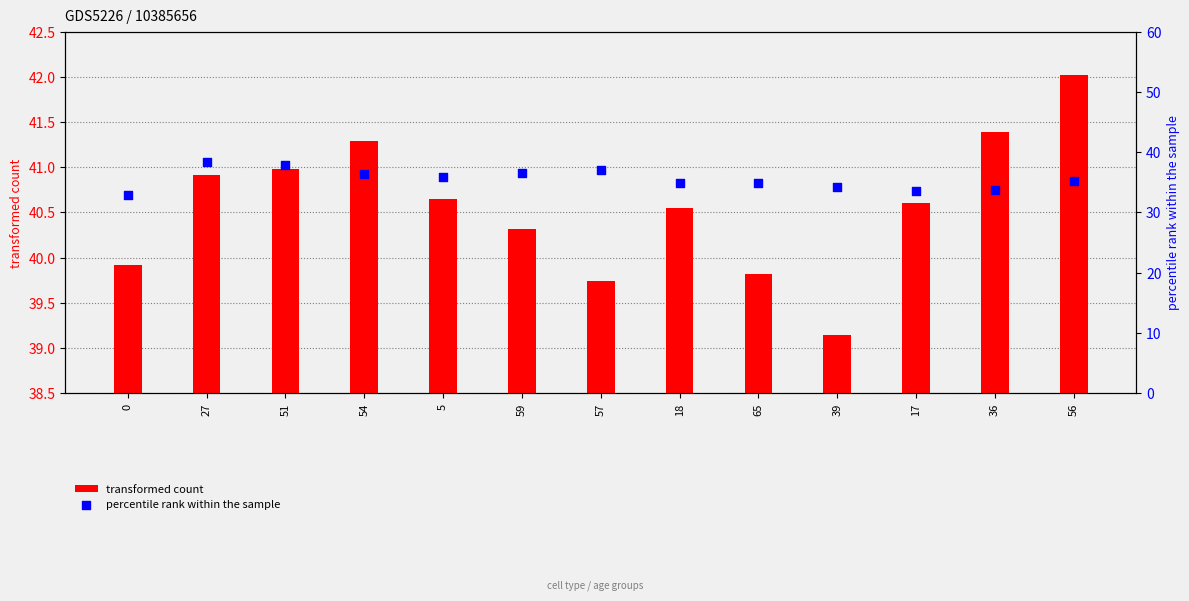

What are all the series names shown in the legend?

transformed count, percentile rank within the sample